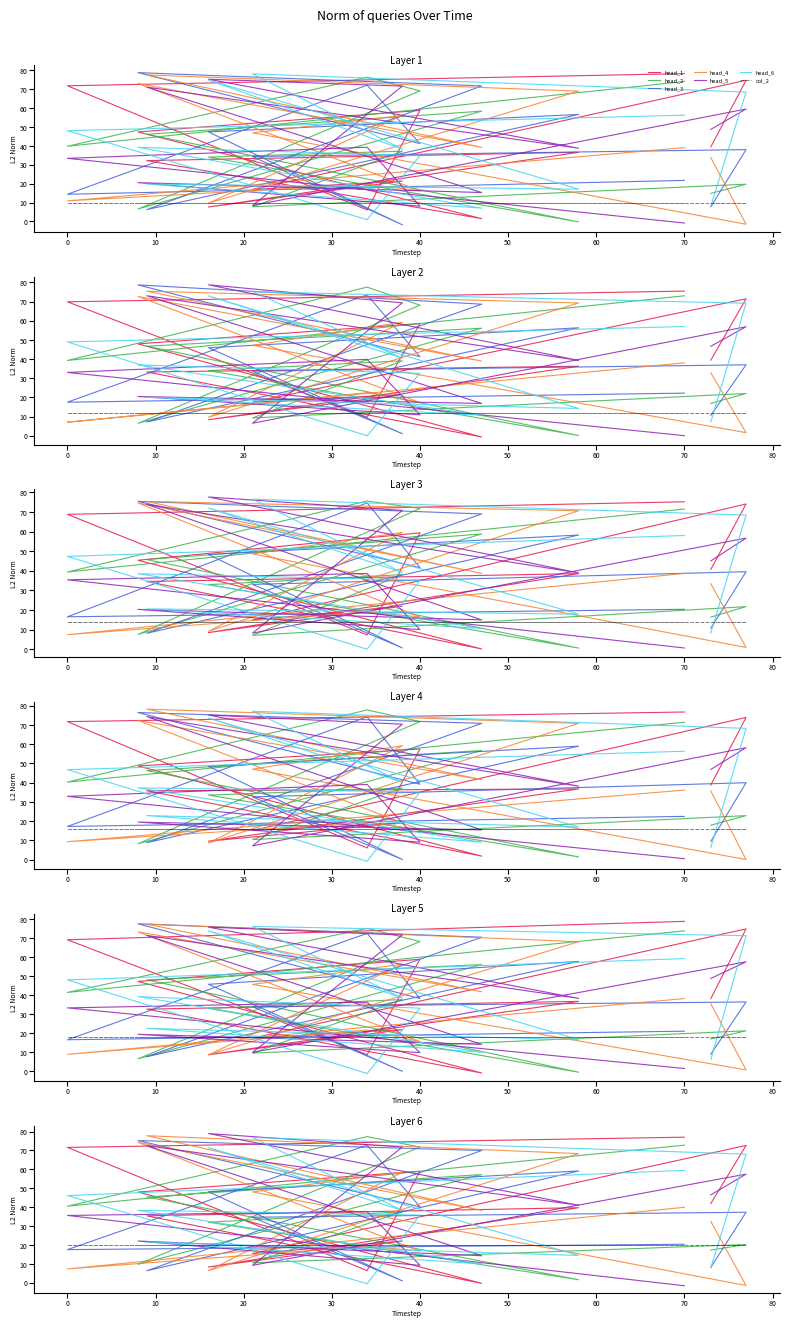

What is the ratio of the value at 16 to the value at 0?

0.1